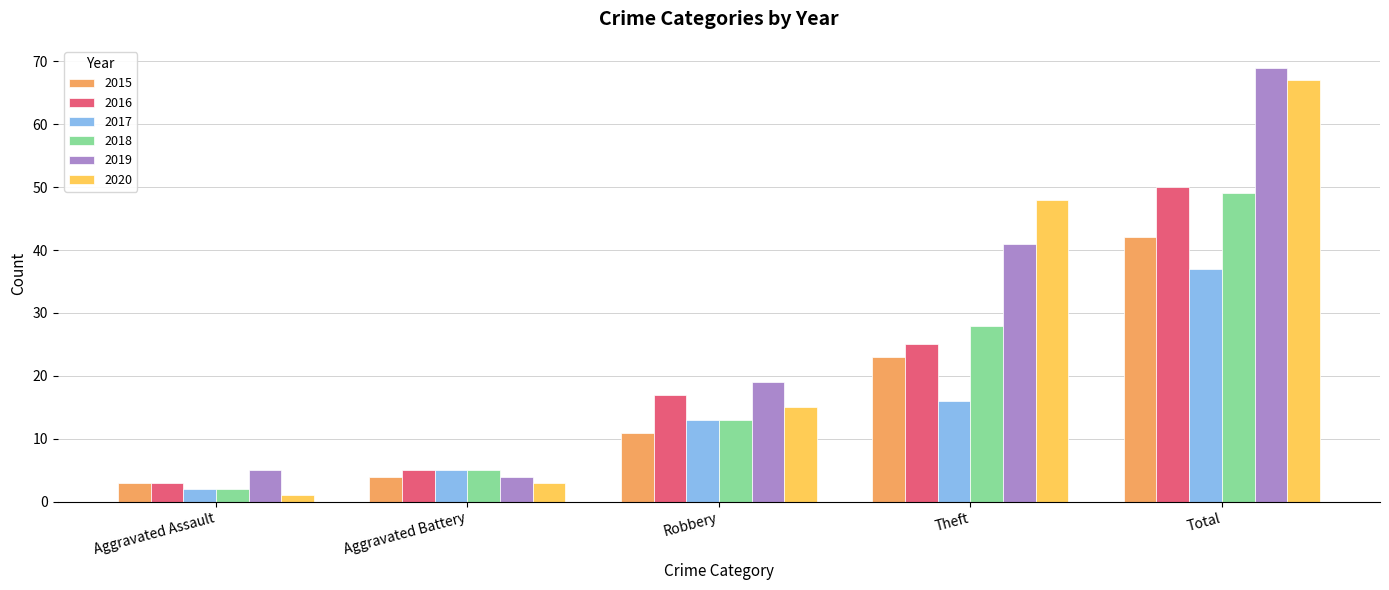

What is the label of the 5th bar from the left?

Total